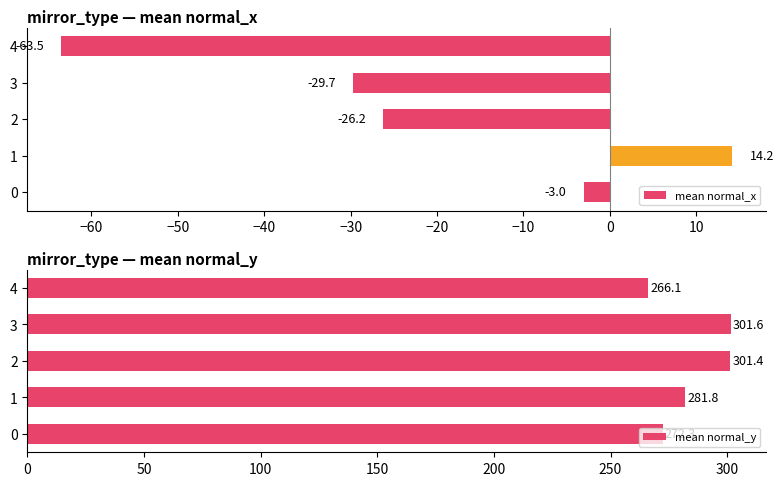

At how many categories does at least one series exceed 143?

5